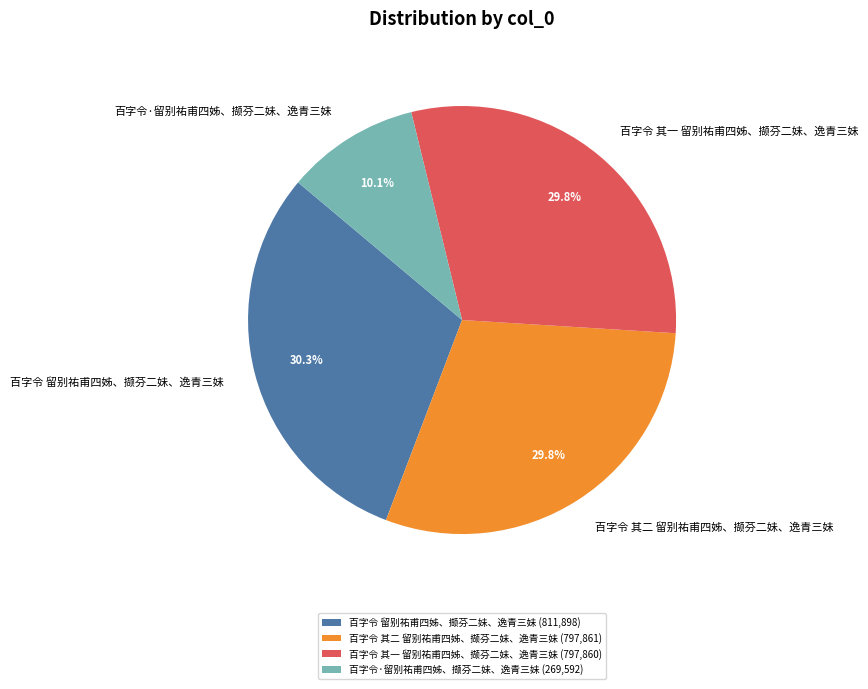

Between 百字令 其一 留别祐甫四姊、撷芬二妹、逸青三妹 and 百字令·留别祐甫四姊、撷芬二妹、逸青三妹, which is larger?

百字令 其一 留别祐甫四姊、撷芬二妹、逸青三妹